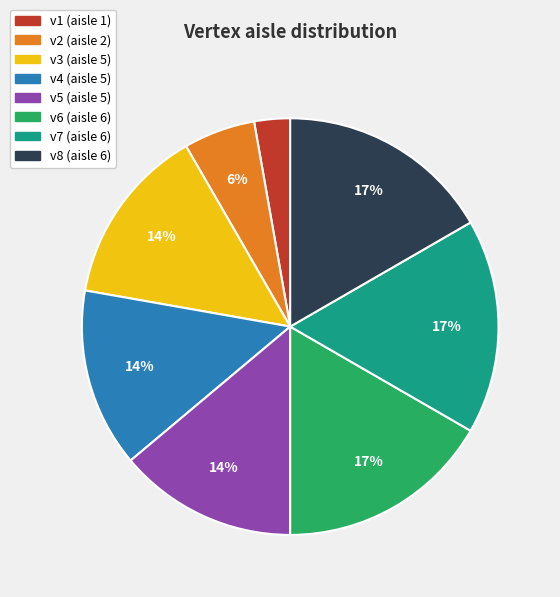

To the nearest percent, what is the average slice percentage?

12%